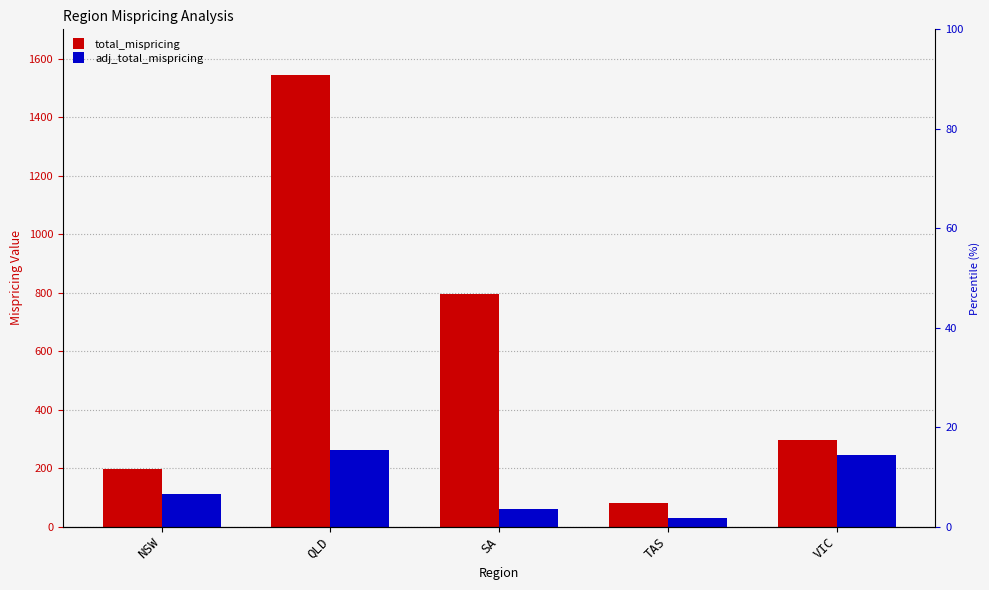

At how many categories does at least one series exceed 46?

5